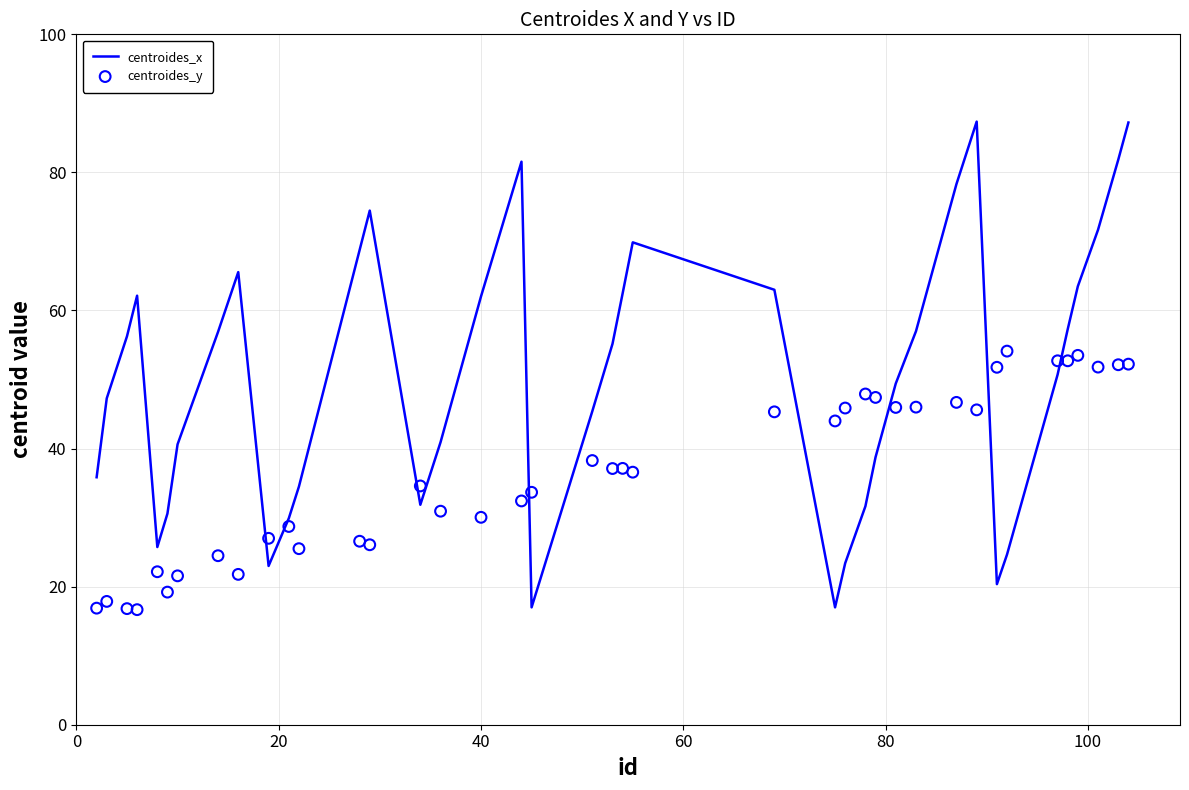

At how many categories does at least one series exceed 17?

40